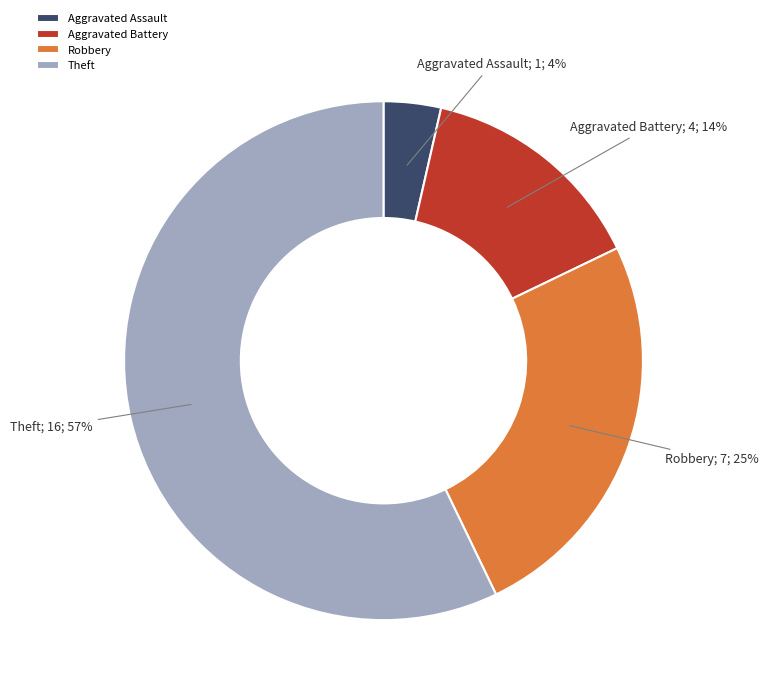

Count the number of slices in the pie.

4